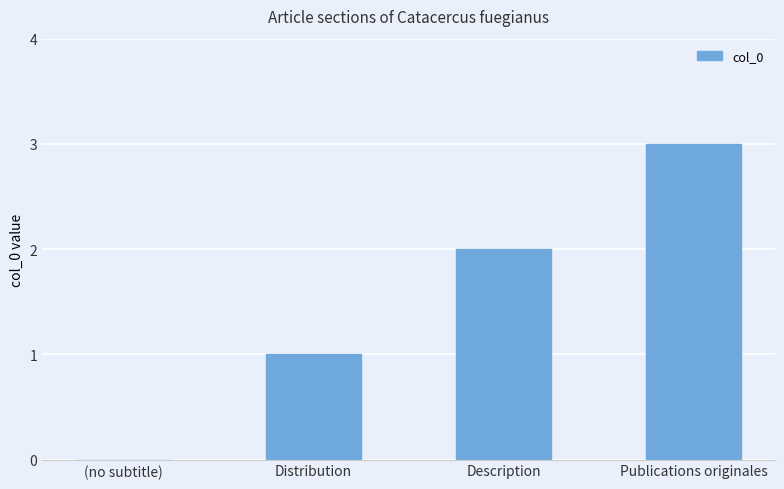

Reading right to left, extract all data points from this chart.

Publications originales=3	Description=2	Distribution=1	(no subtitle)=0